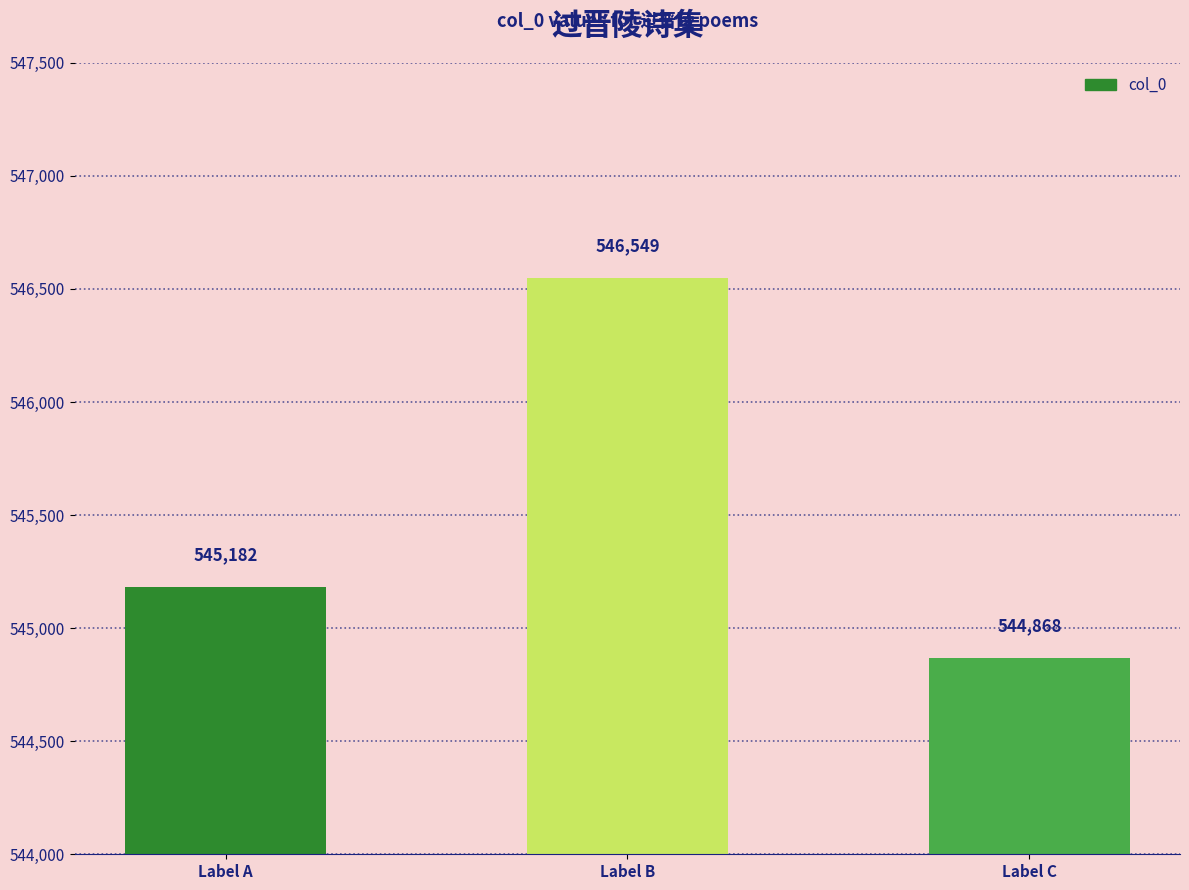

Rank the categories by value from highest to lowest.

Label B, Label A, Label C